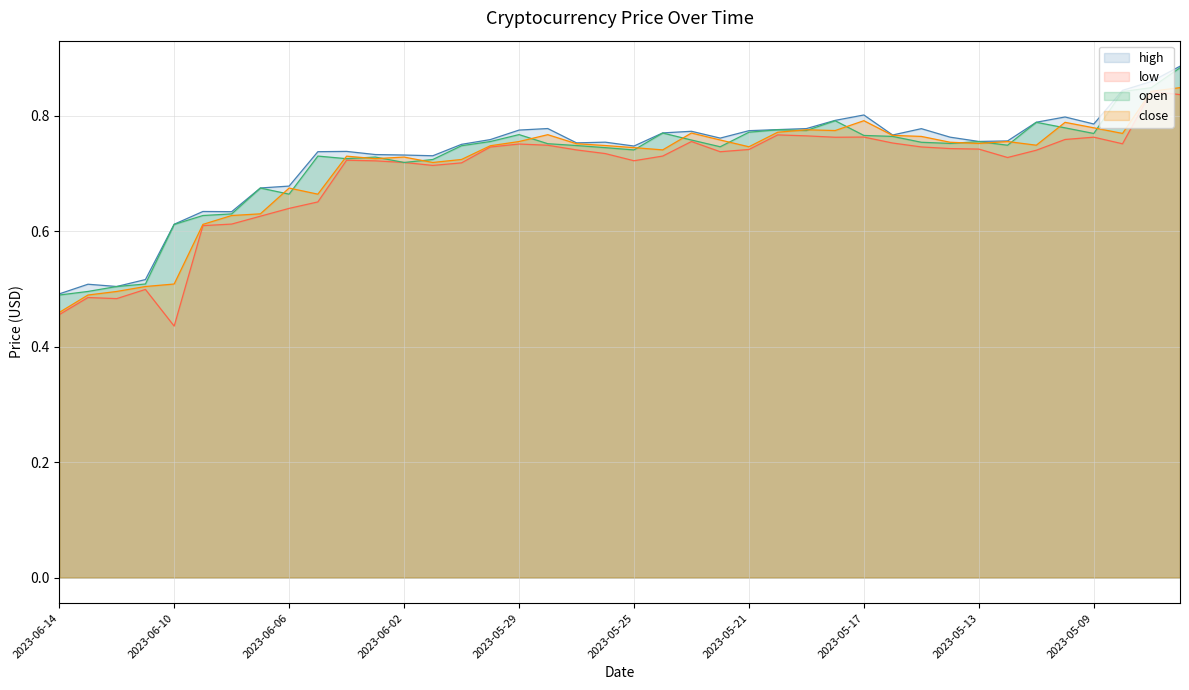

List the series in order of their peak value, lowest first.

low, close, open, high